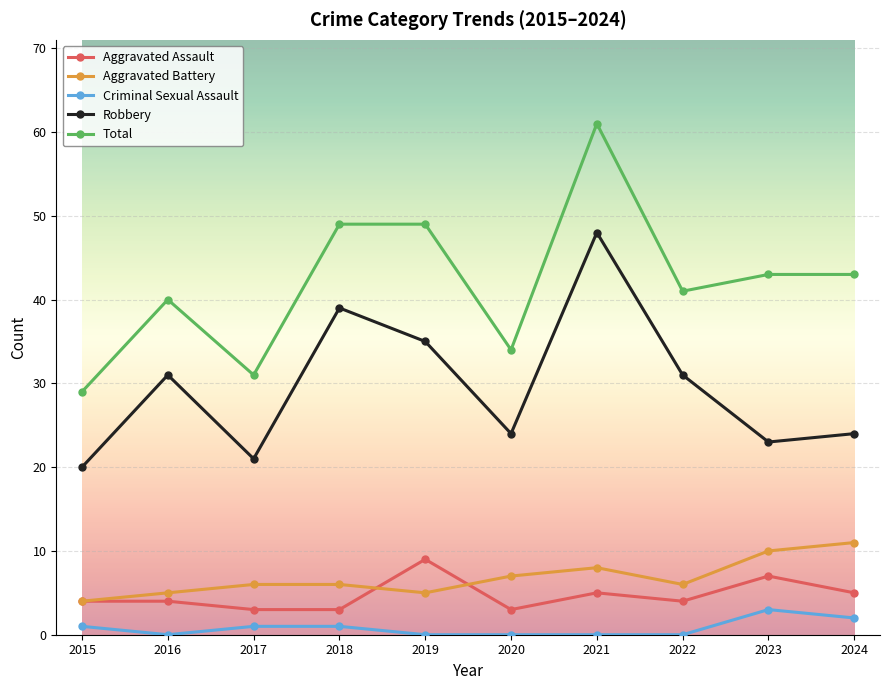

The Total series shows 49 at 2019. True or false?

True